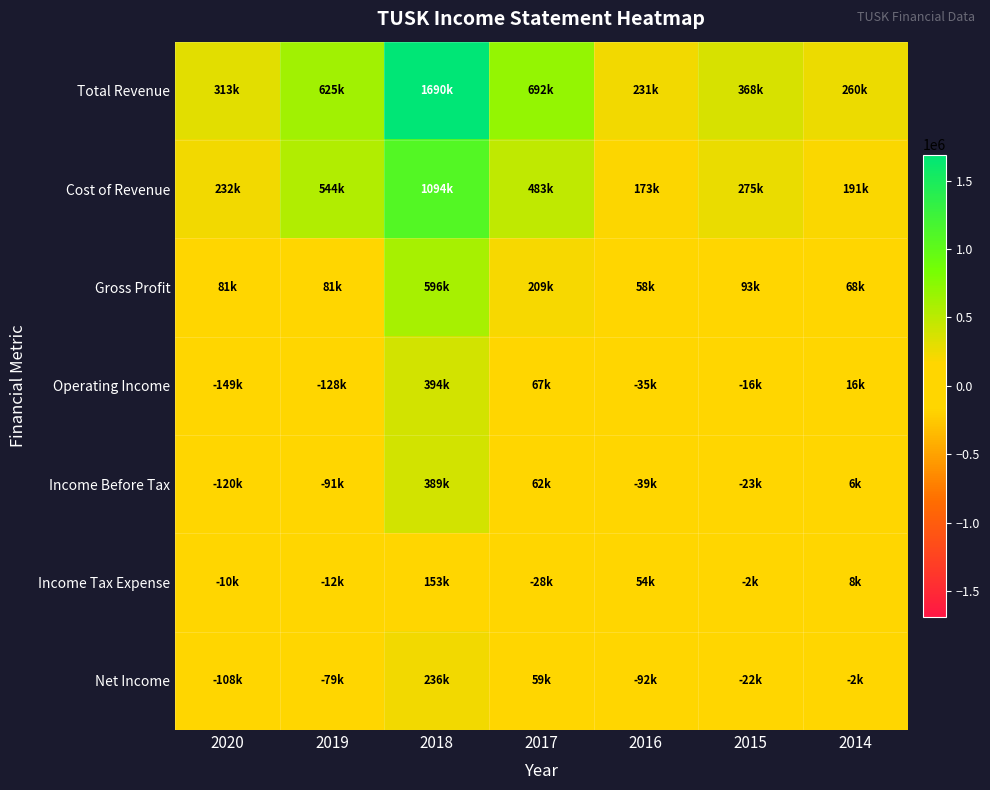

Which label corresponds to the largest value in the chart?

2018